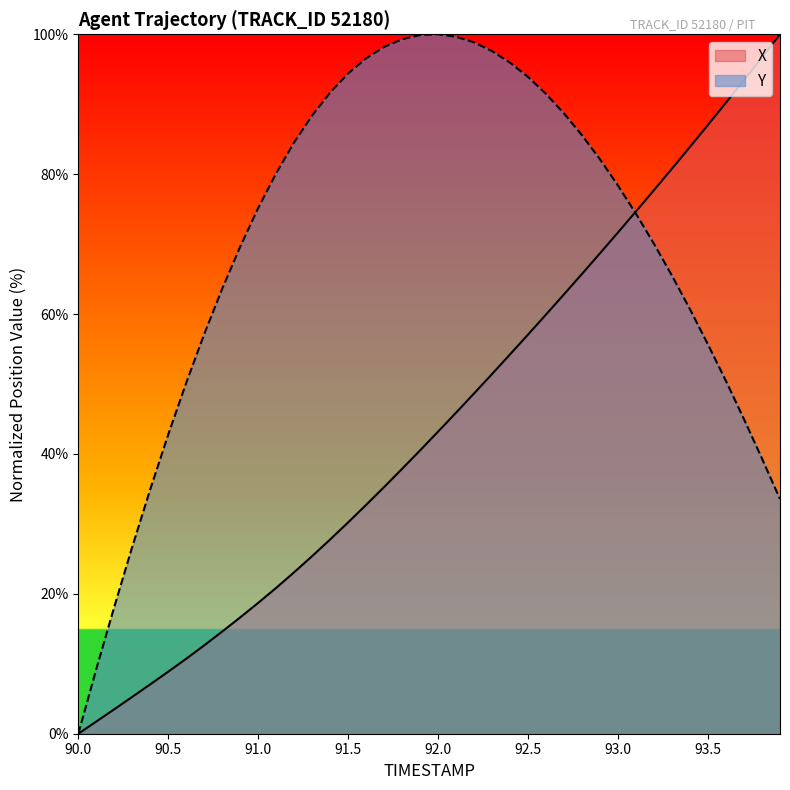

What is the value of the X point at the 40th from the left?

100.0